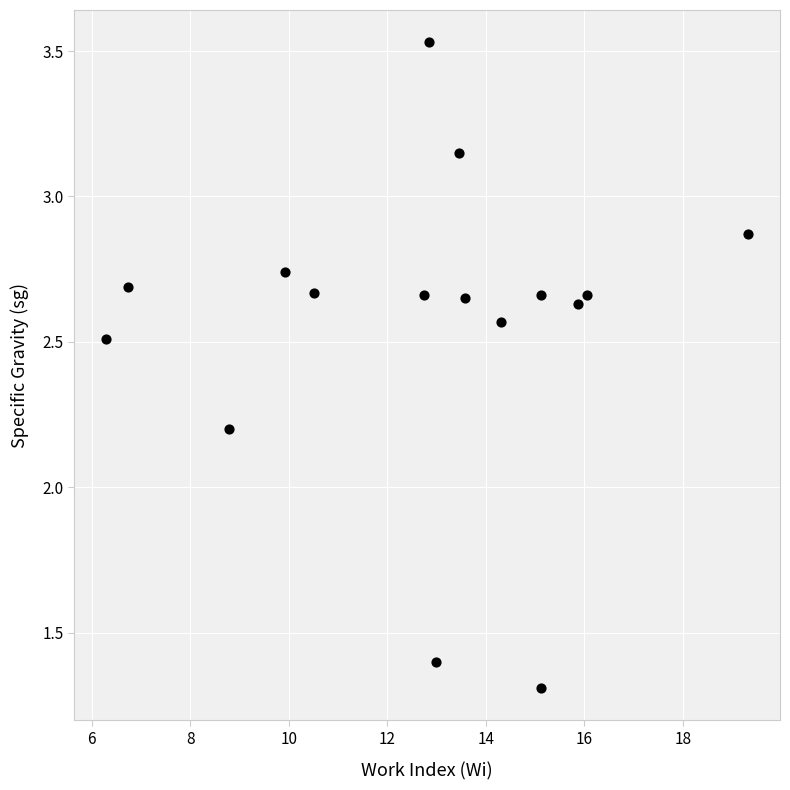

What is the range of X values (max minus min)?

13.0